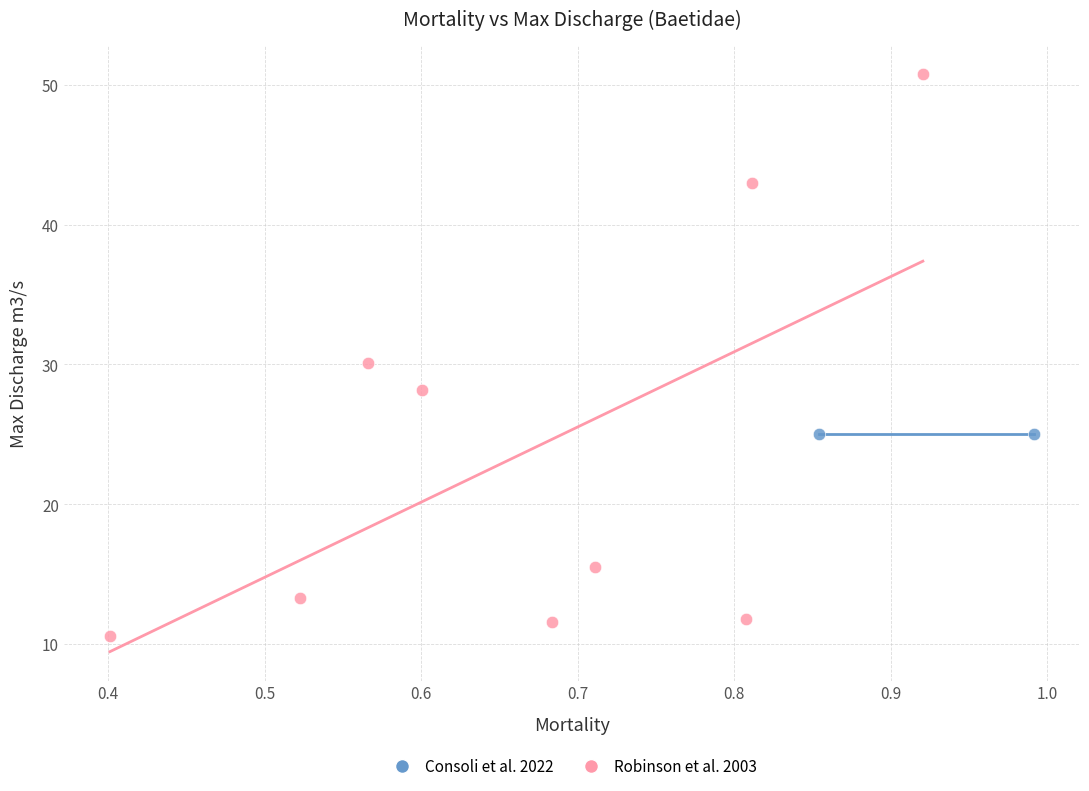

What are all the series names shown in the legend?

Consoli et al. 2022, Robinson et al. 2003